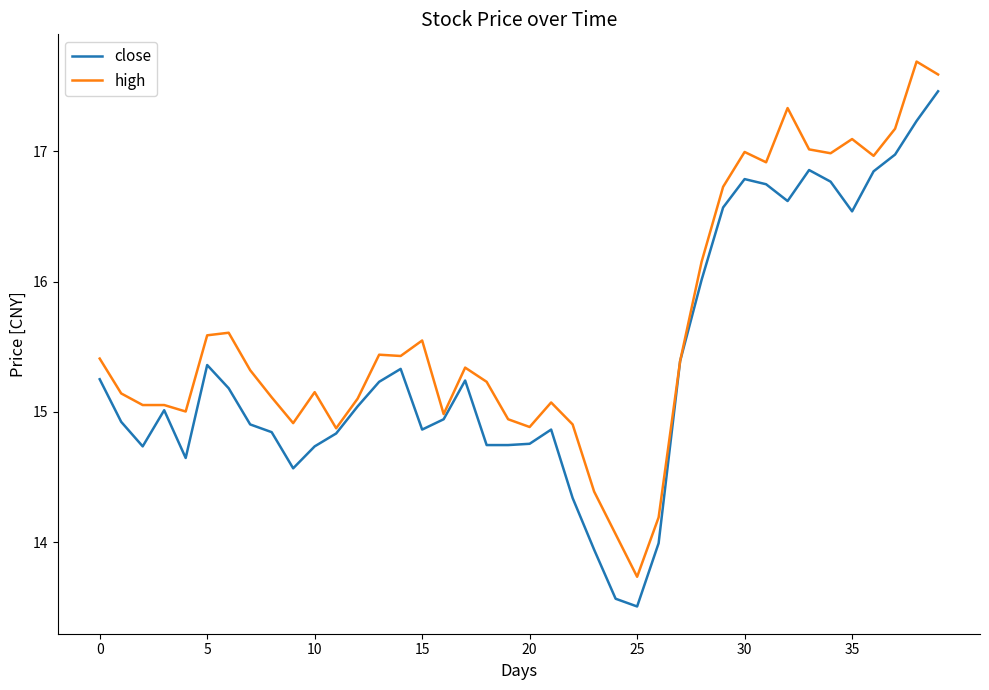

List the series in order of their peak value, highest first.

high, close